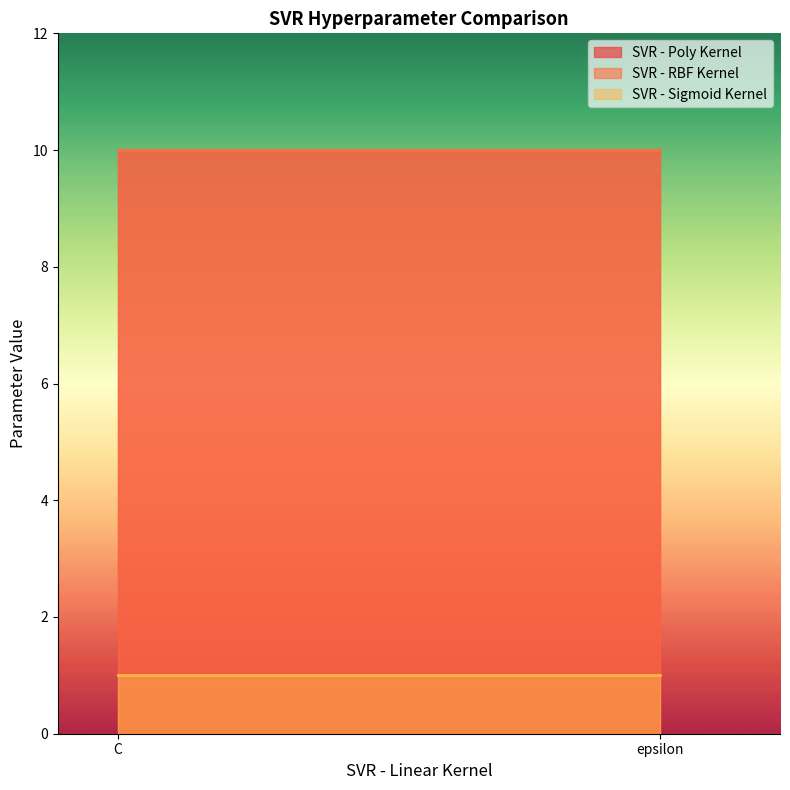

Count the number of categories in the chart.

2